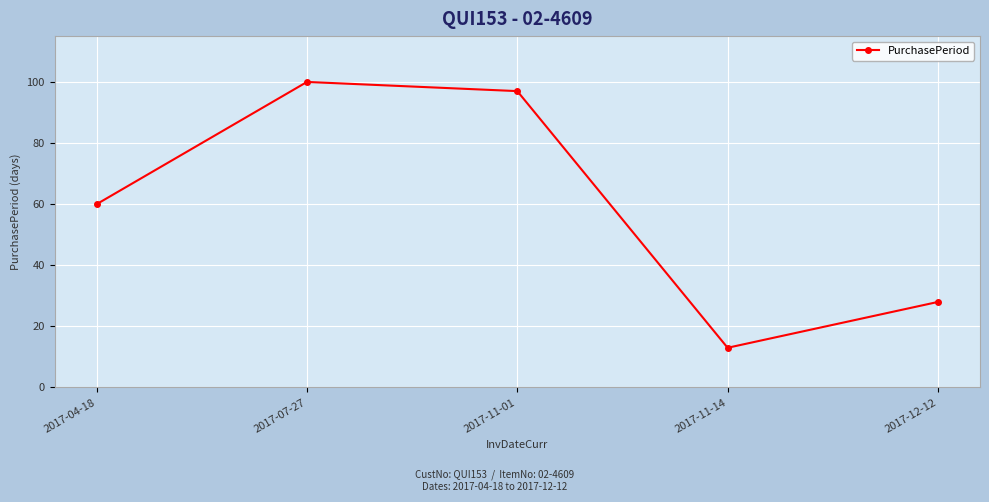

What is the value of the 1st point from the left?

60